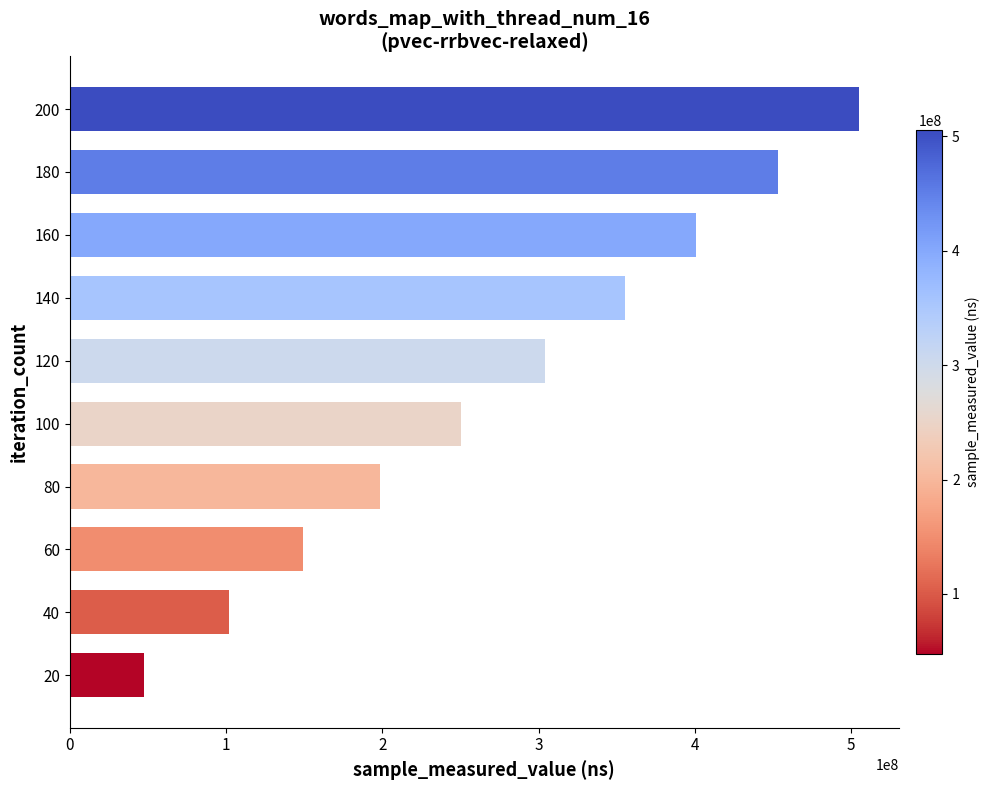

Reading top to bottom, extract all data points from this chart.

200=505066245	180=452820695	160=400794088	140=355534326	120=303888577	100=250401134	80=198672029	60=149032200	40=101721776	20=47665477